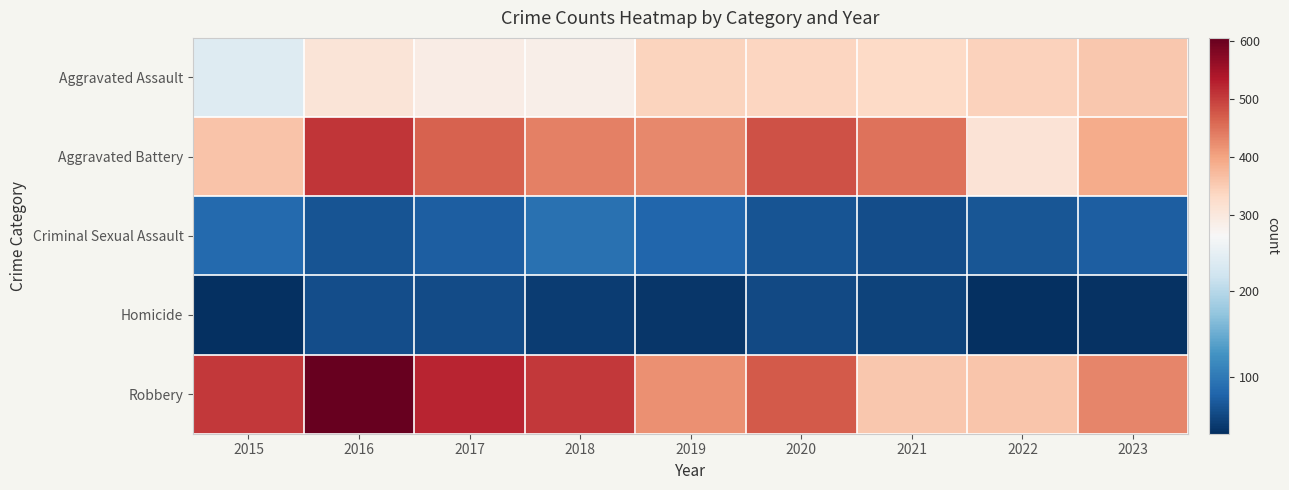

List the series in order of their peak value, highest first.

Robbery, Aggravated Battery, Aggravated Assault, Criminal Sexual Assault, Homicide